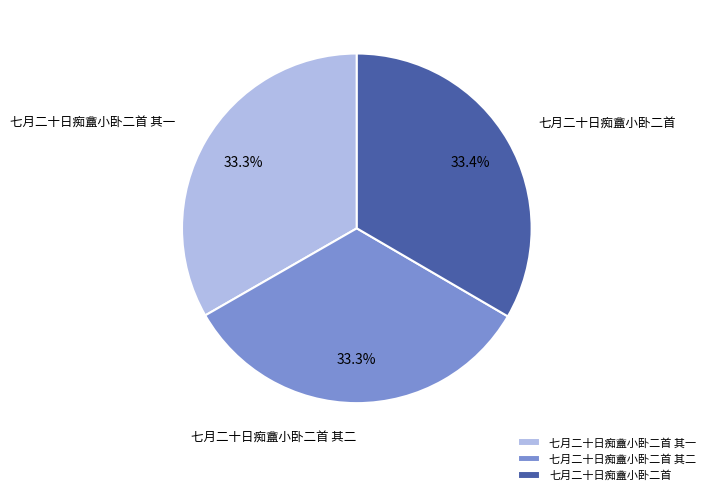

Does 七月二十日痴盦小卧二首 其一 account for over 50% of the chart?

No